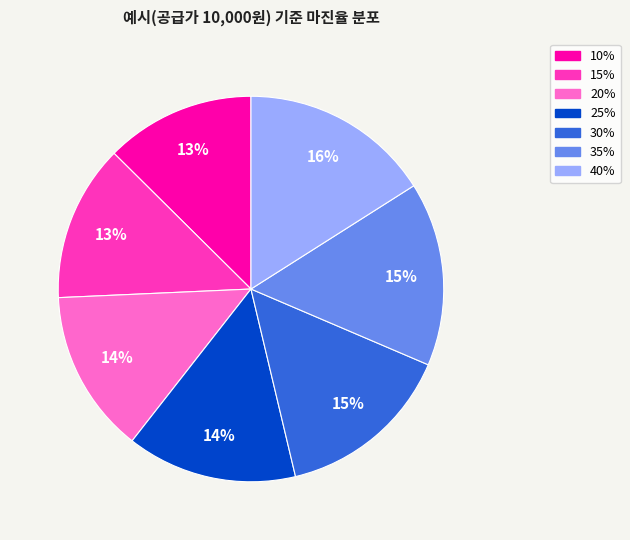

How much of the chart is everything except 30%?

85.1%